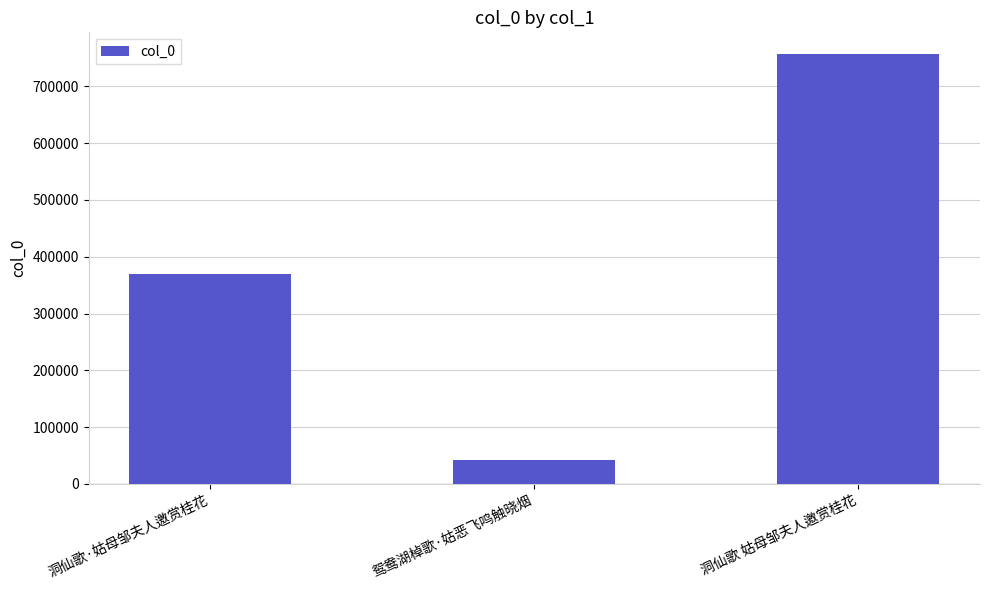

What is the label of the 1st bar from the left?

洞仙歌·姑母邹夫人邀赏桂花